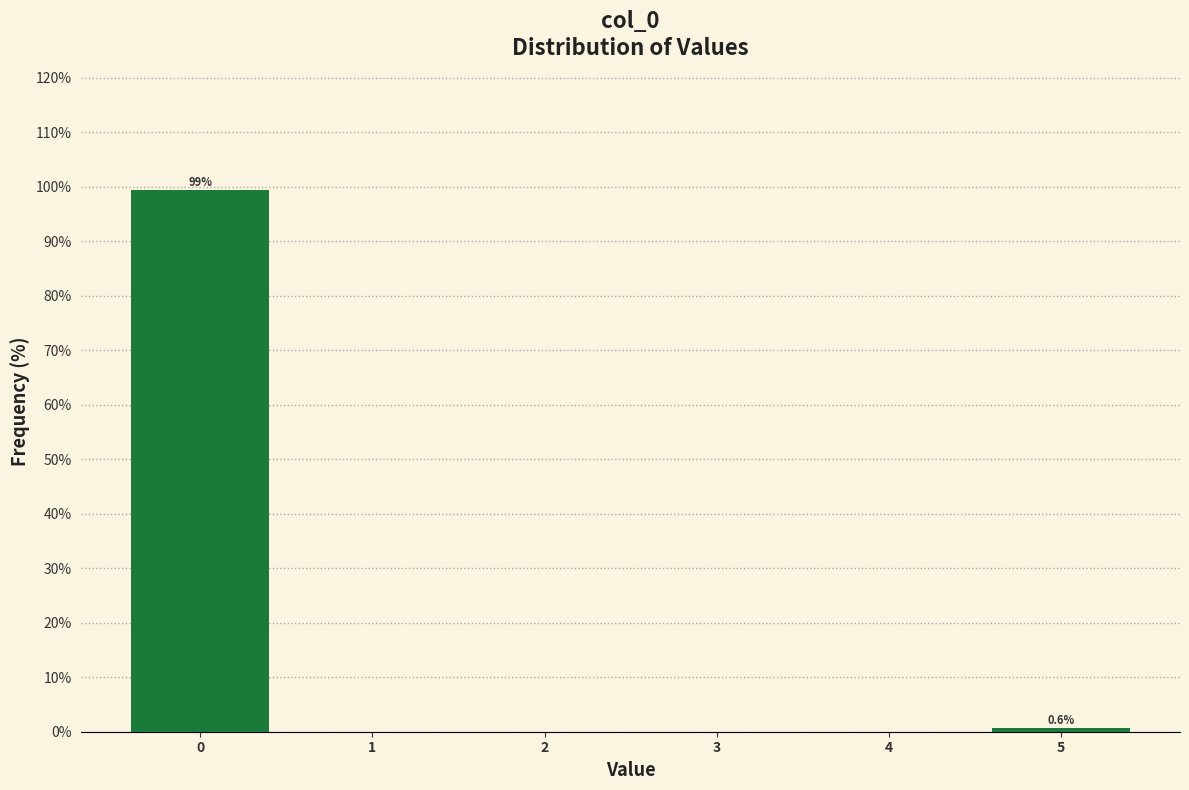

Over which range of the x-axis is the bar tallest?

-0.5 to 0.5